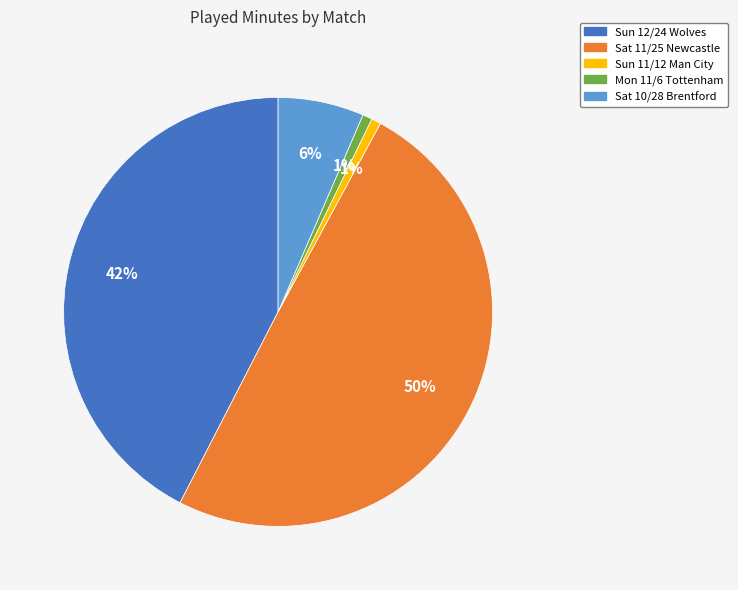

Which category has the biggest portion of the pie?

Sat 11/25 Newcastle